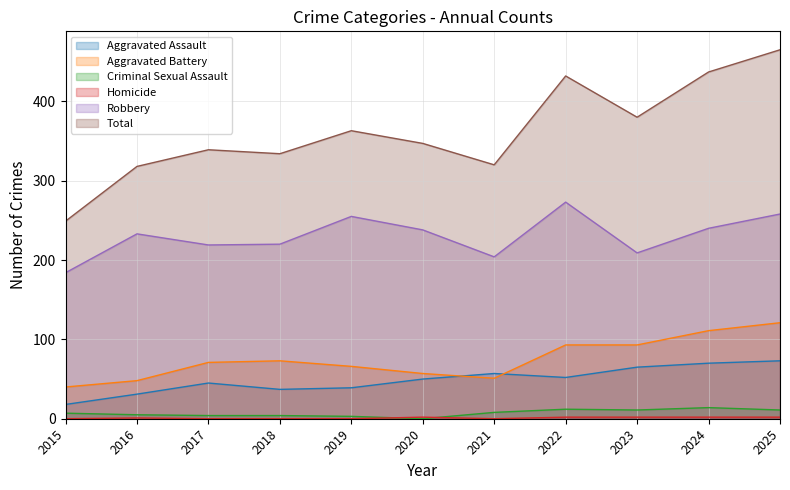

What is the sum of the Aggravated Assault values at 2021 and 2025?

130